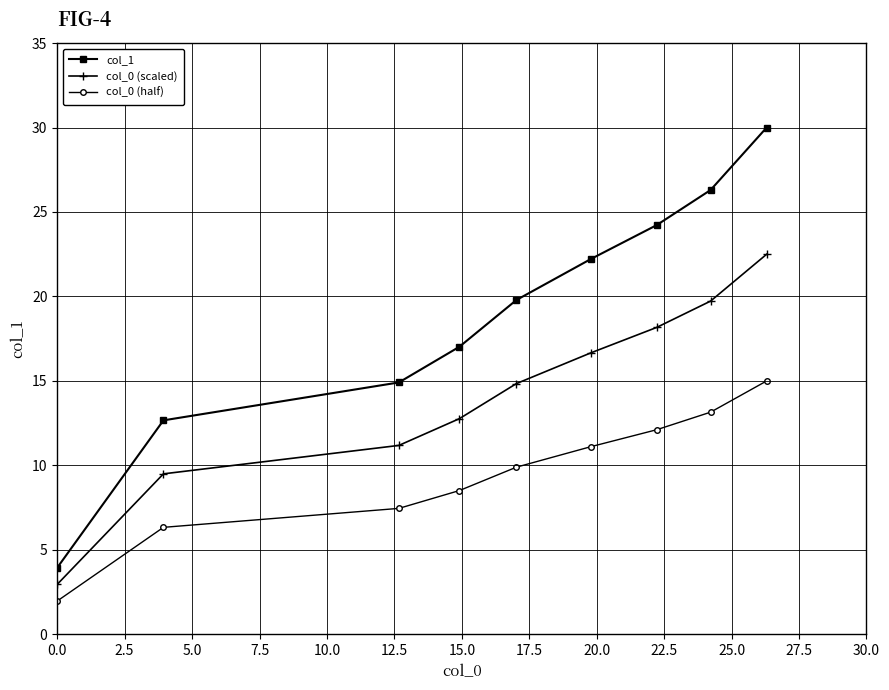

What is the difference between the maximum and minimum values in the col_0 (half) series?

13.0